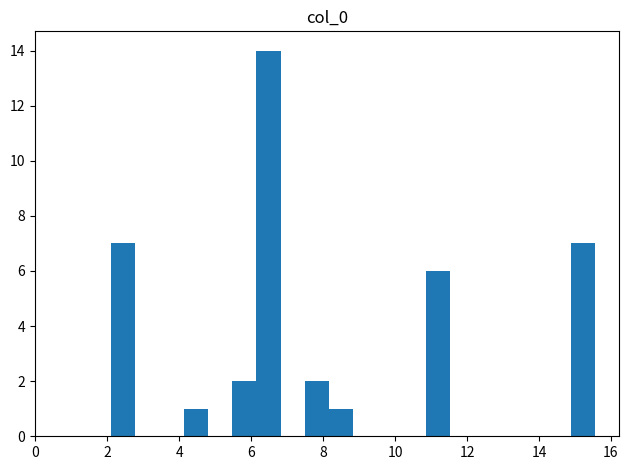

Around what value on the x-axis is the tallest bar? Give the approximate position of its centre, as read against the axis.

6.4